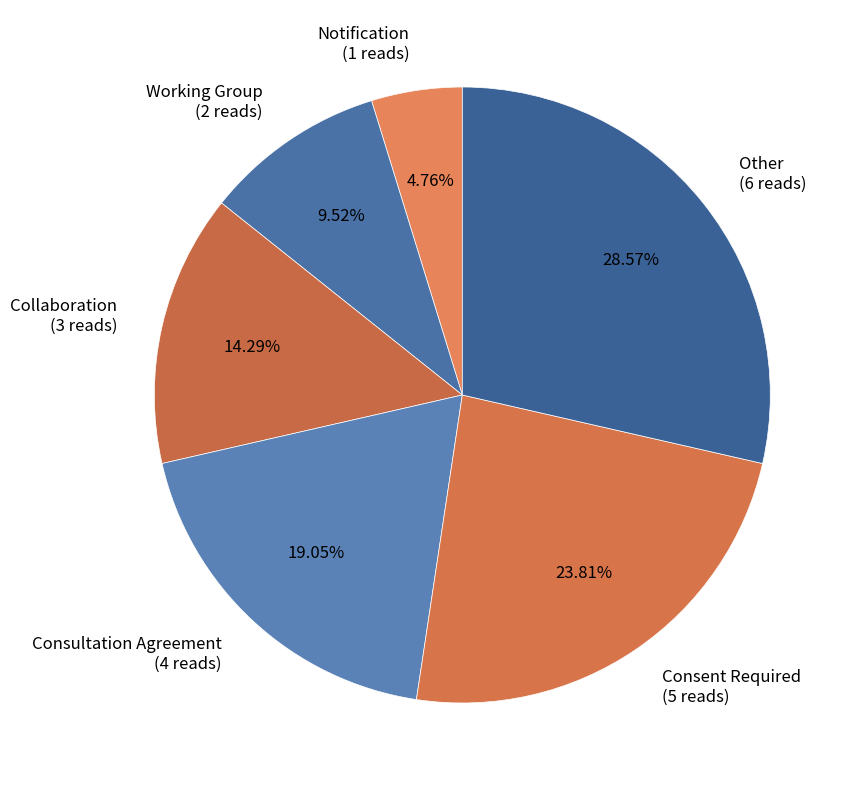

Rank the categories by value from lowest to highest.

Notification, Working Group, Collaboration, Consultation Agreement, Consent Required, Other